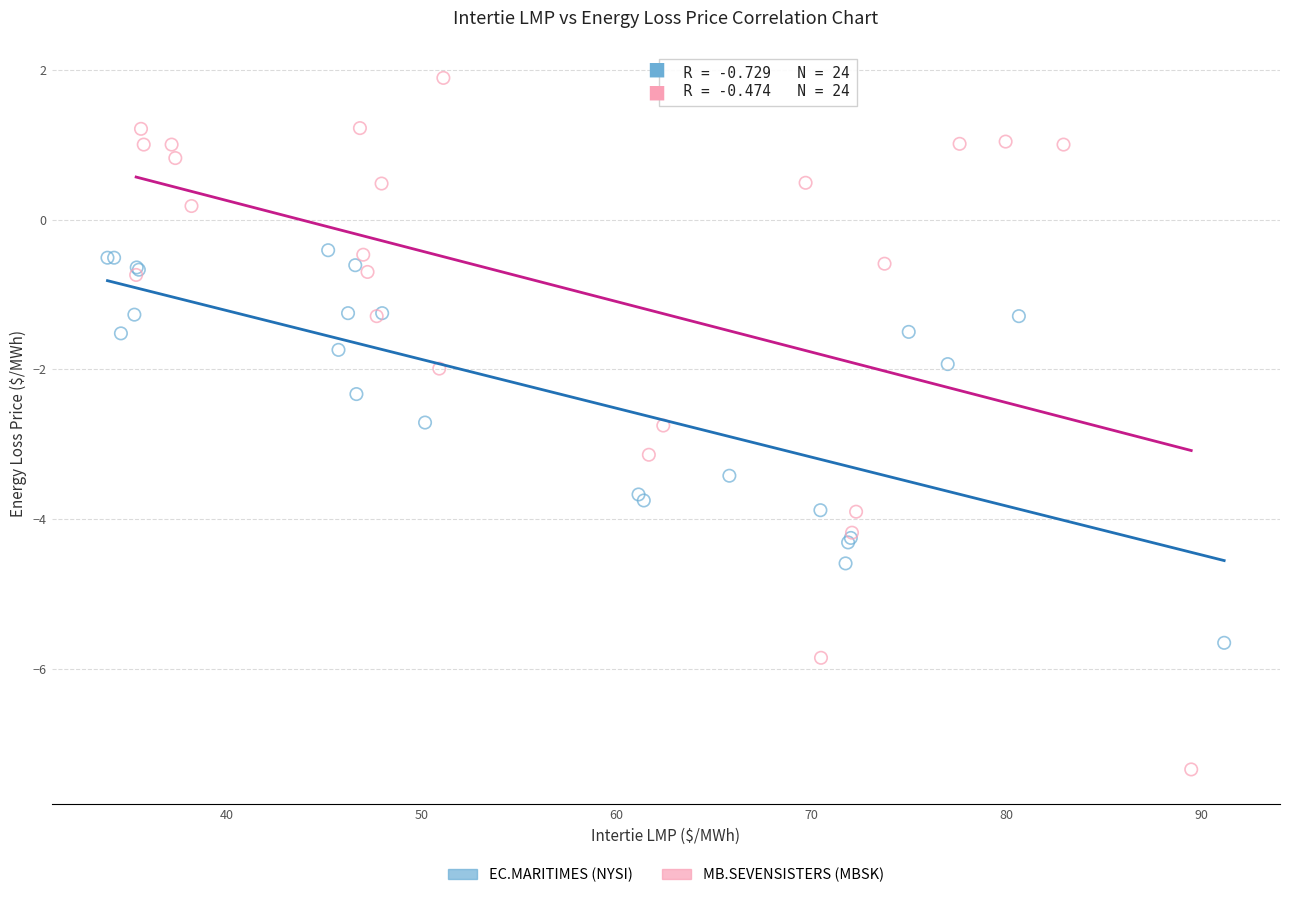

What are all the series names shown in the legend?

EC.MARITIMES (NYSI), MB.SEVENSISTERS (MBSK)